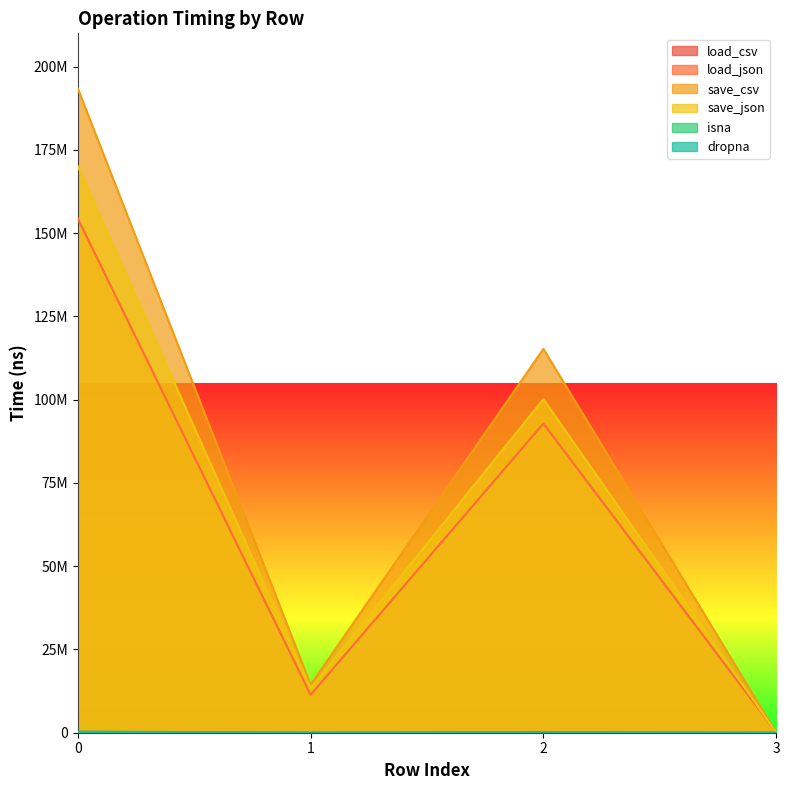

Which category has the lowest value in the save_json series?

3